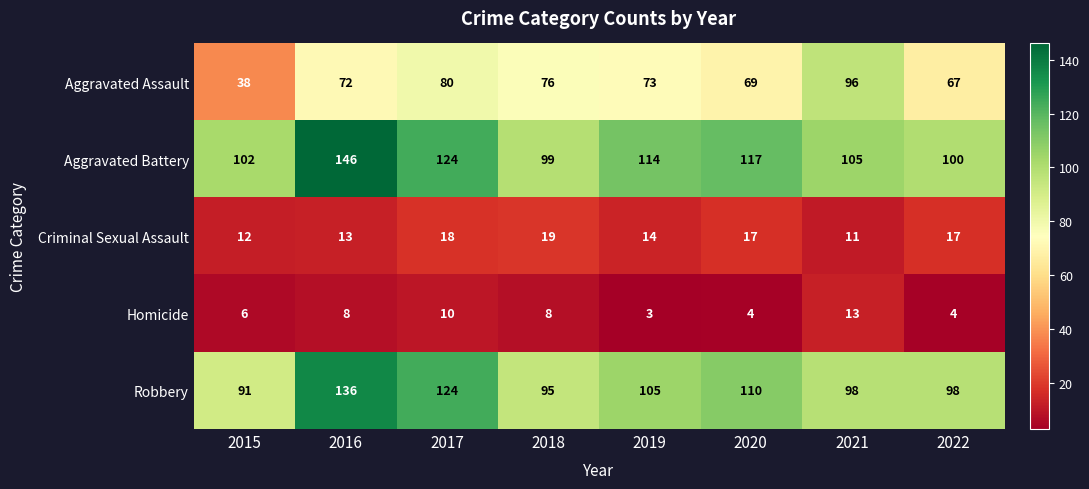

What is the difference between the second highest and second lowest values in the Robbery series?

29